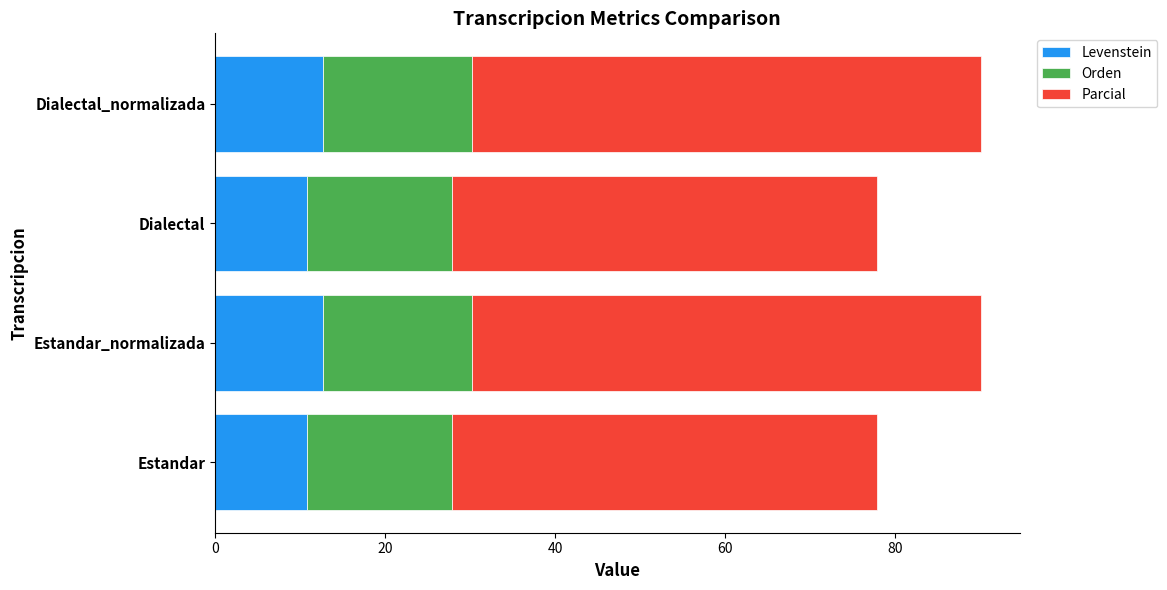

What is the total value across all series at Estandar_normalizada?

90.2